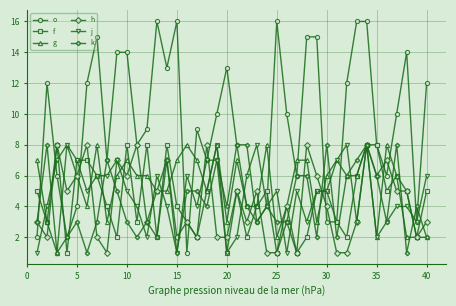

Which series has the widest spread of values?

o